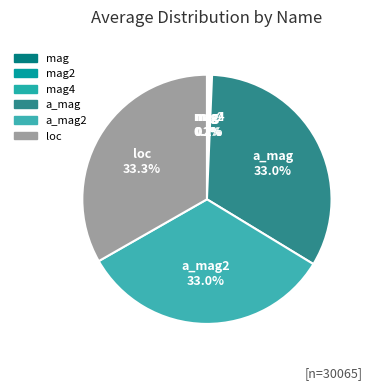

Does loc account for over 50% of the chart?

No